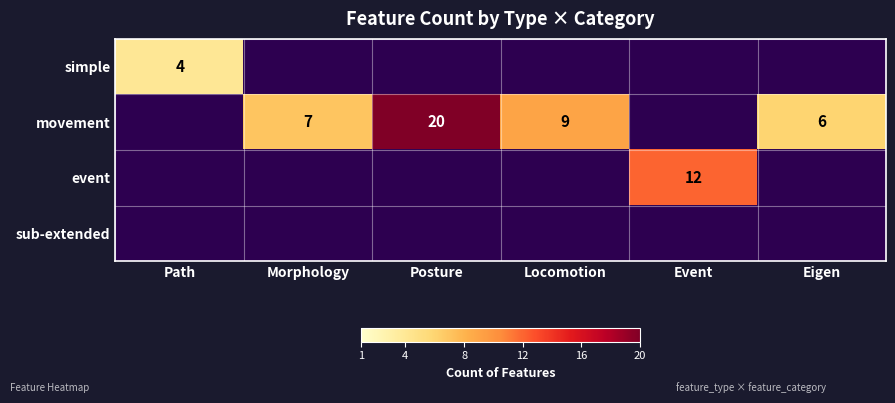

At how many categories does at least one series exceed 18?

1